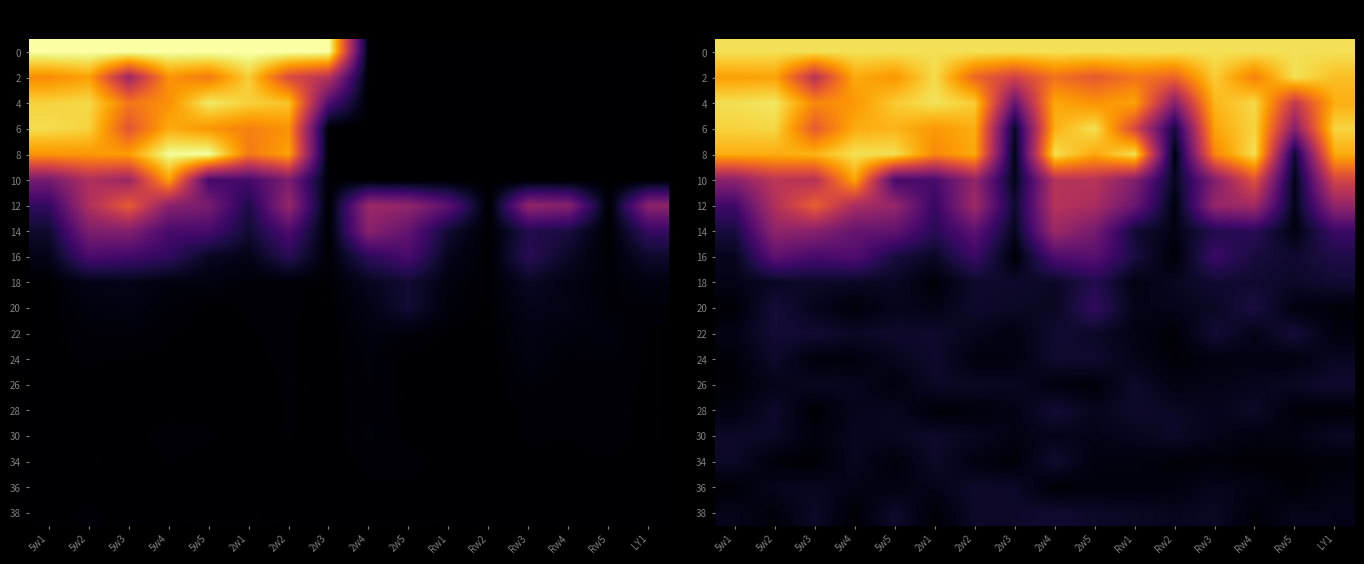

At which category is the sum across all series the highest?

5w2